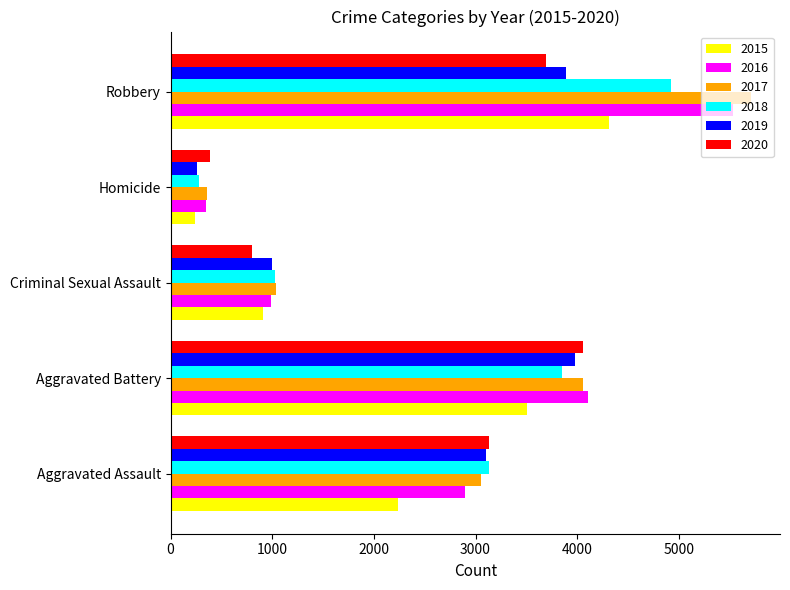

At which label is 2018 closest to 2602?

Aggravated Assault